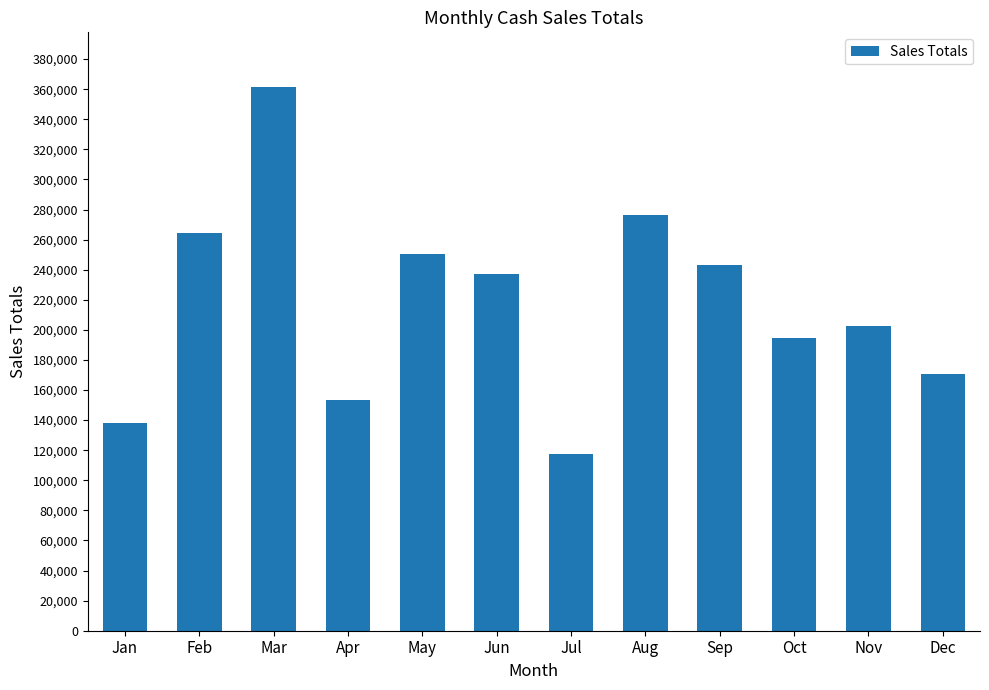

Reading left to right, transcribe all the data shown in this chart.

137903.9	264318.8	361639.1	153625.5	250748.9	237216.2	117175.7	276536.9	242845.1	194725.7	202718.6	170804.0